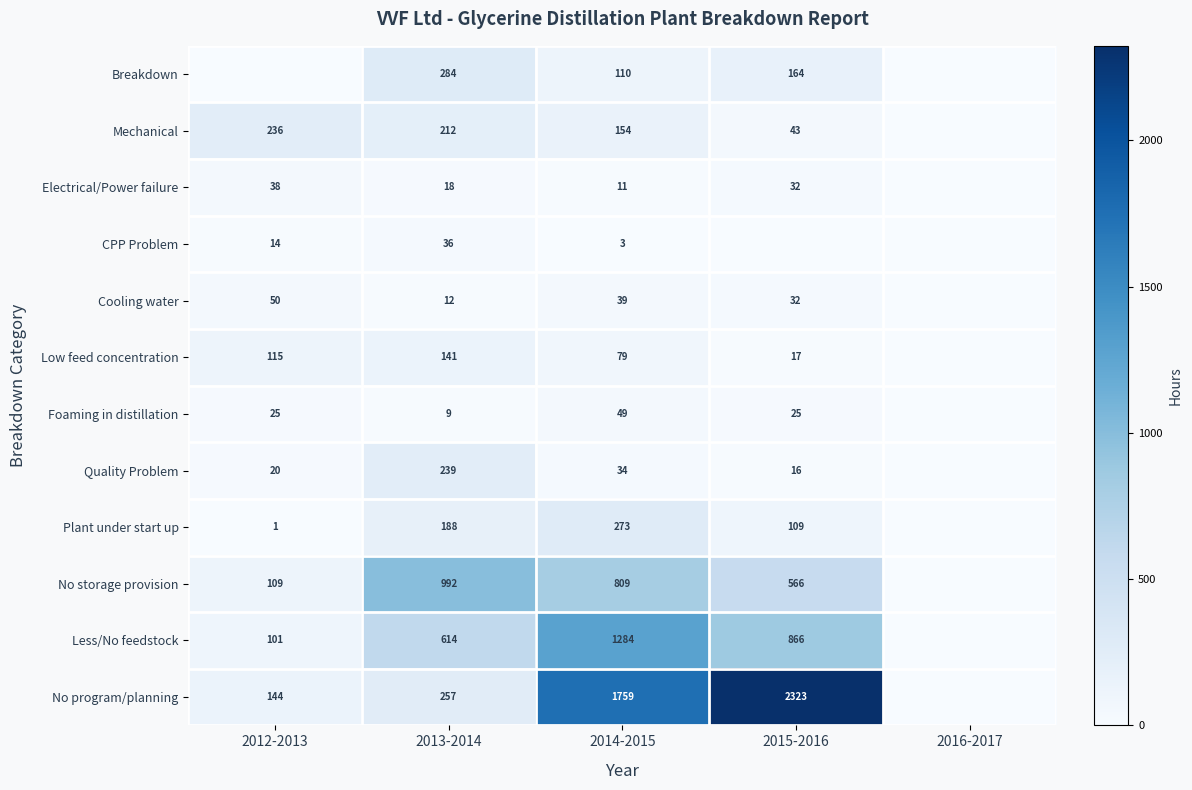

Is the value of Electrical/Power failure at 2013-2014 greater than the value of Quality Problem at 2014-2015?

No